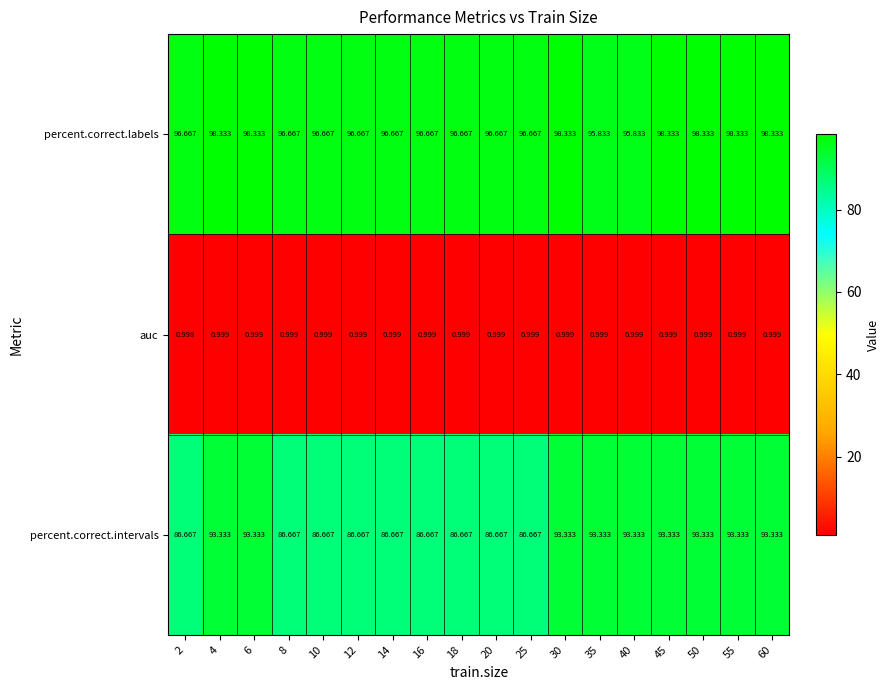

List the series in order of their peak value, lowest first.

auc, percent.correct.intervals, percent.correct.labels